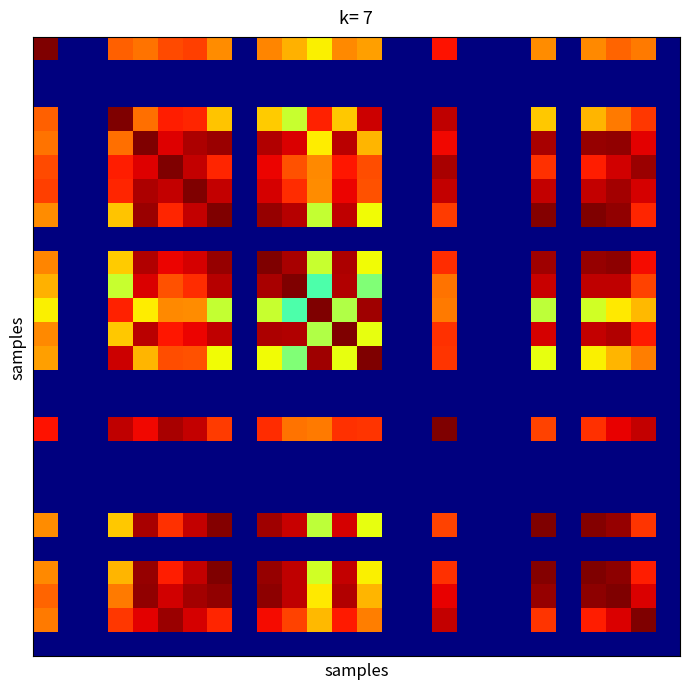

How many series are shown in this chart?

26